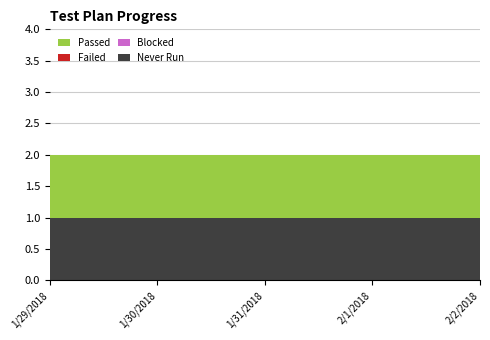

Reading left to right, transcribe all the data shown in this chart.

Never Run: 1	1	1	1	1
Blocked: 0	0	0	0	0
Failed: 0	0	0	0	0
Passed: 1	1	1	1	1